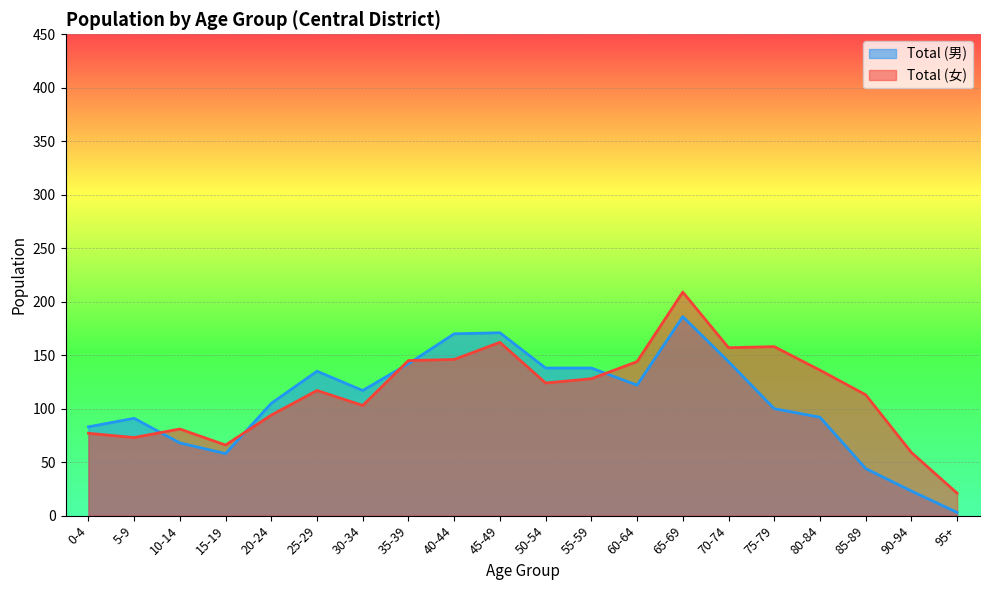

Which series changed the most between 30-34 and 45-49?

Total (女)